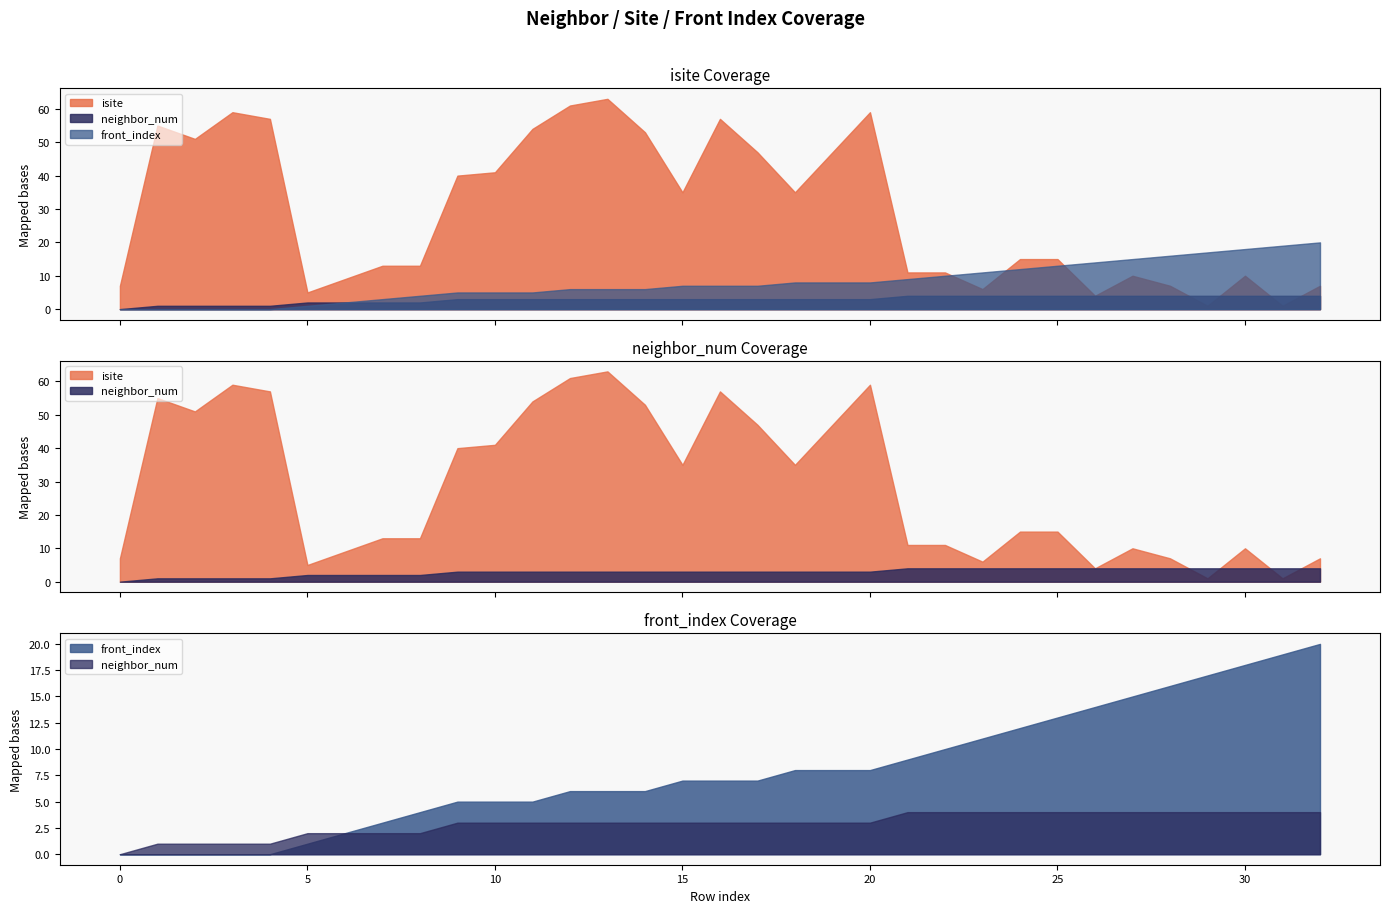

How many times do isite and neighbor_num cross each other?

4